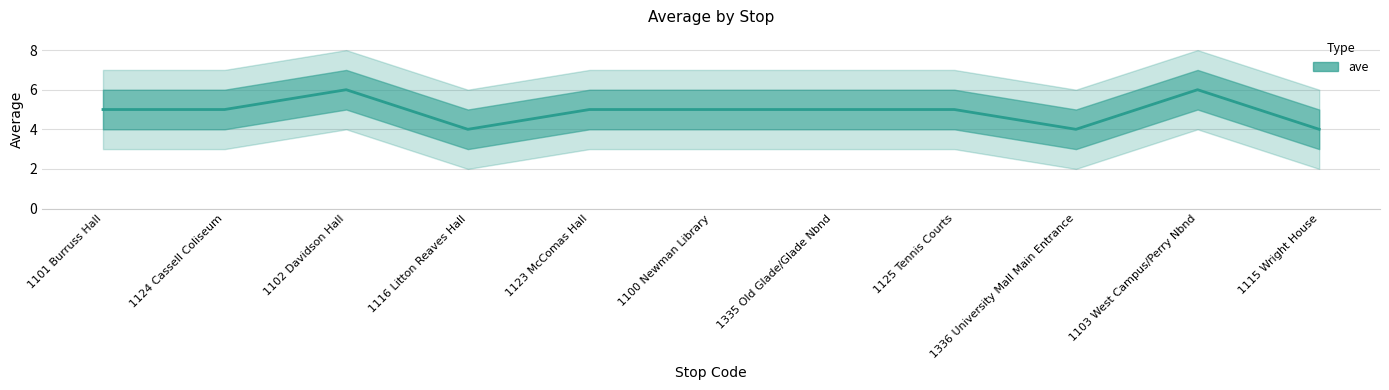

What is the change in value from 1101 Burruss Hall to 1103 West Campus/Perry Nbnd?

+1